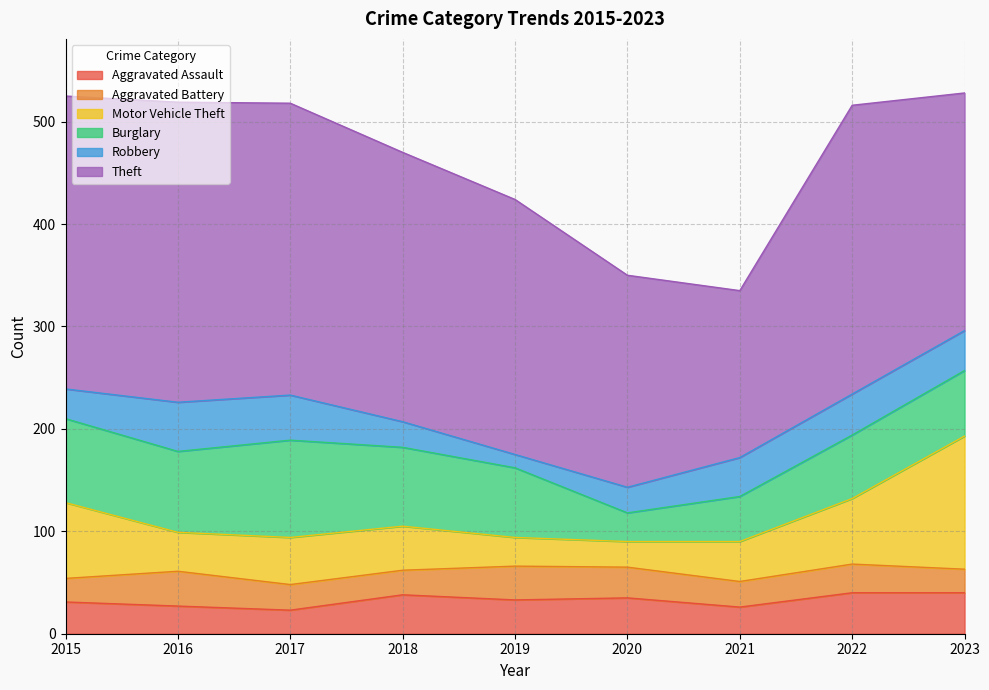

What is the sum of all Aggravated Battery values?

245